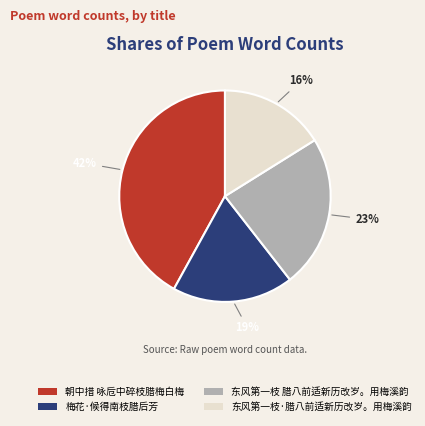

How many segments does this pie chart have?

4